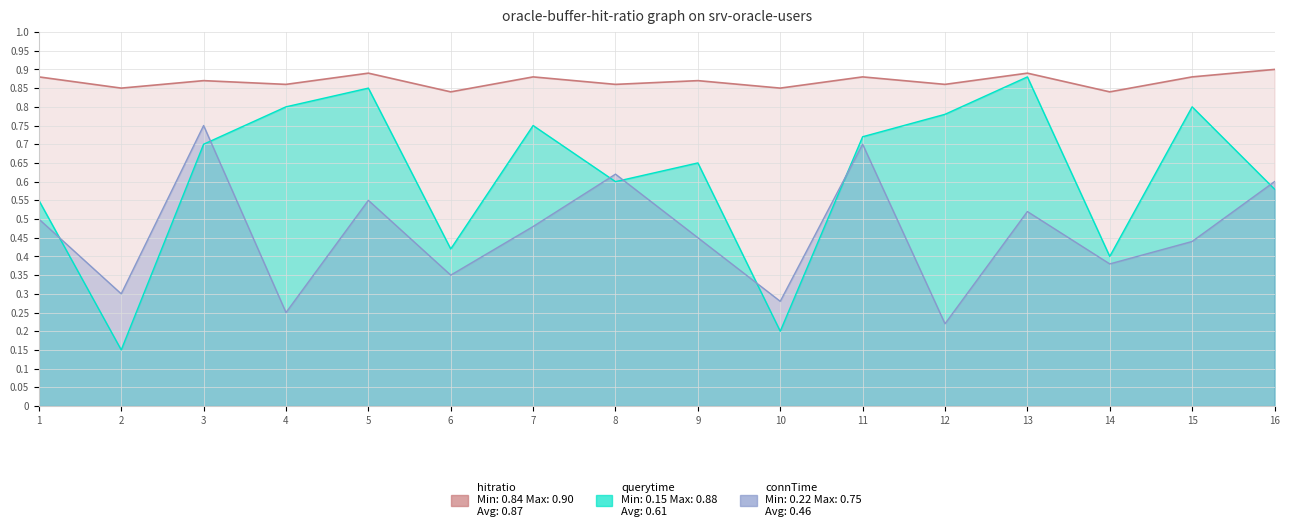

What is the lowest value of the hitratio series?

0.8